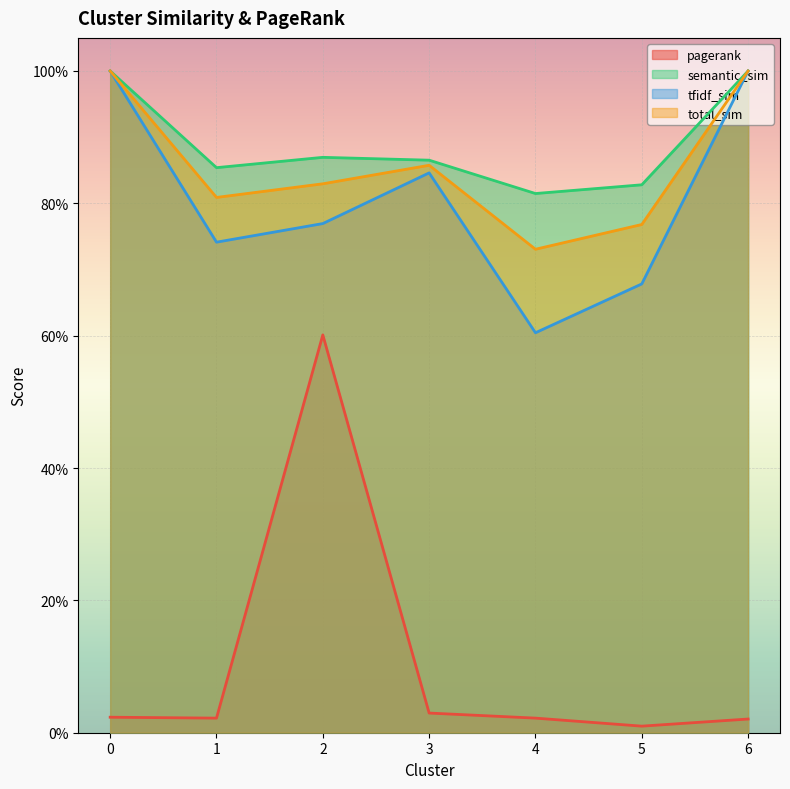

Reading left to right, transcribe all the data shown in this chart.

pagerank: 0=0.0	1=0.0	2=0.6	3=0.0	4=0.0	5=0.0	6=0.0
semantic_sim: 0=1.0	1=0.9	2=0.9	3=0.9	4=0.8	5=0.8	6=1.0
tfidf_sim: 0=1.0	1=0.7	2=0.8	3=0.8	4=0.6	5=0.7	6=1.0
total_sim: 0=1.0	1=0.8	2=0.8	3=0.9	4=0.7	5=0.8	6=1.0